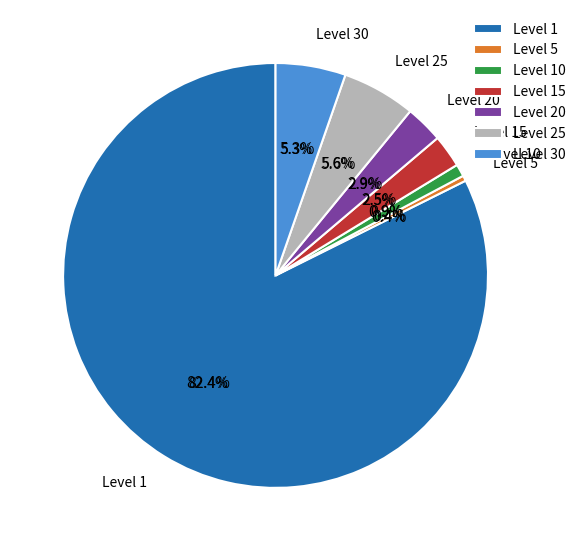

Is it true that Level 25 is 32% of the pie?

False